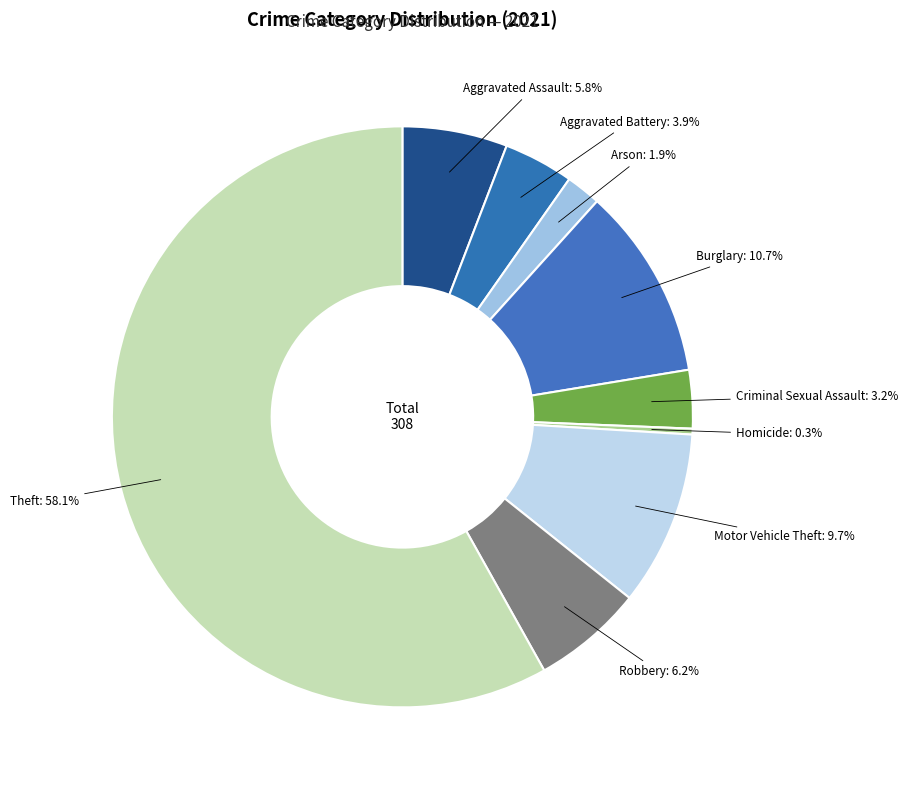

How many segments does this pie chart have?

9